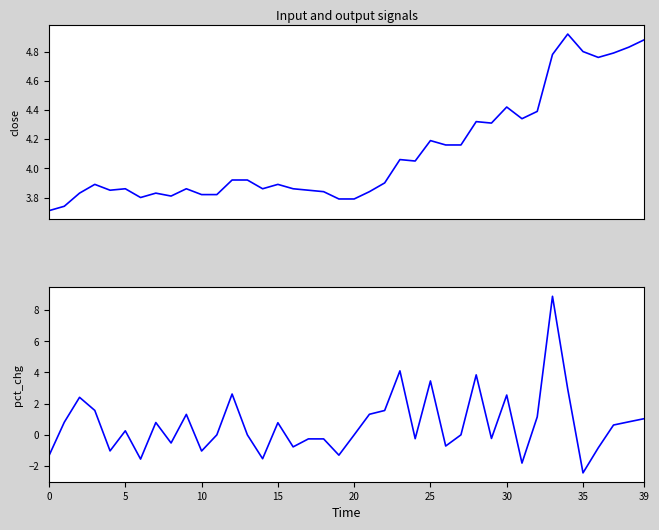

Is this an area chart (filled region under the line)?

No